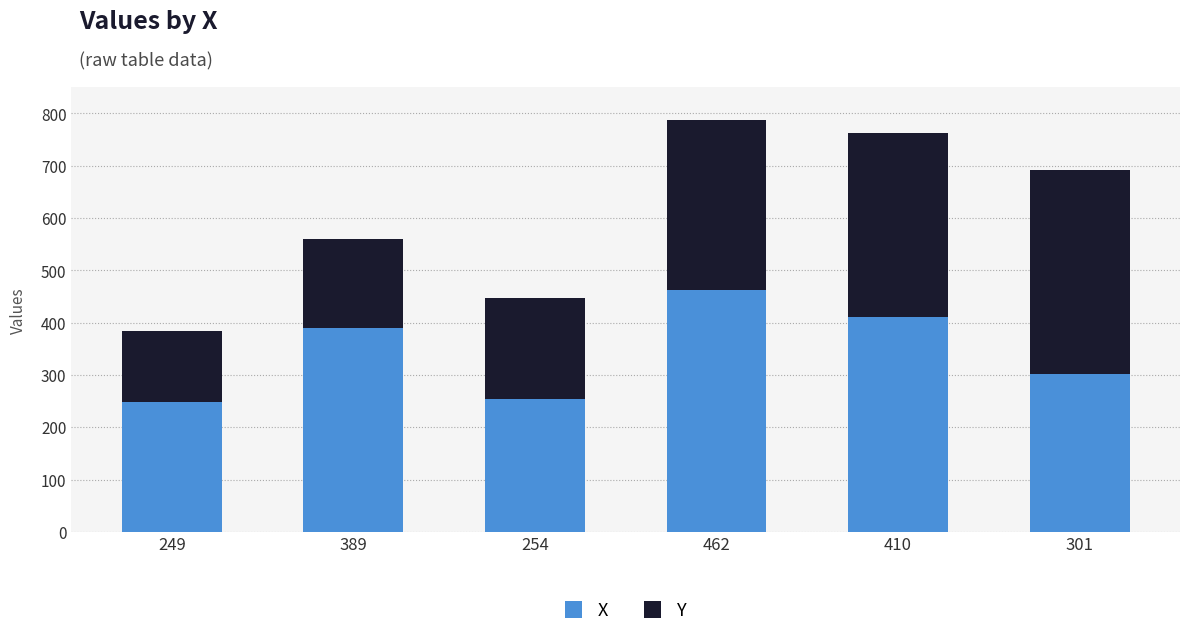

Is it true that X equals 395 at 301?

False